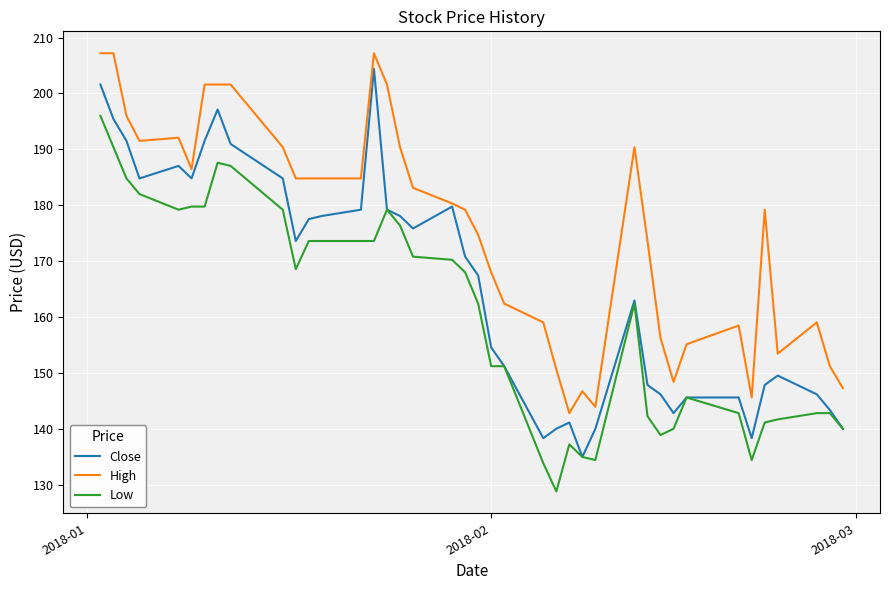

What is the minimum value for Close?

135.0